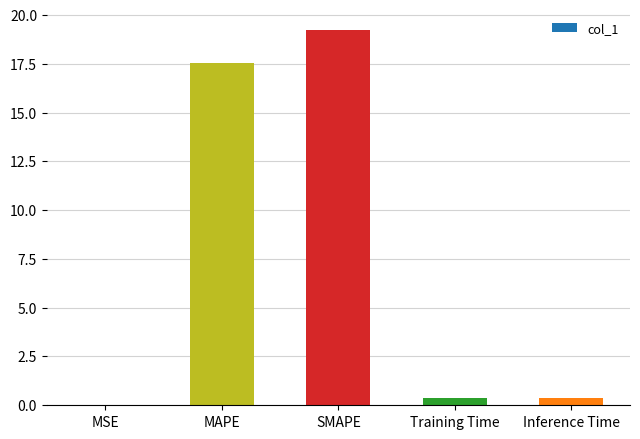

Between SMAPE and MSE, which is larger?

SMAPE